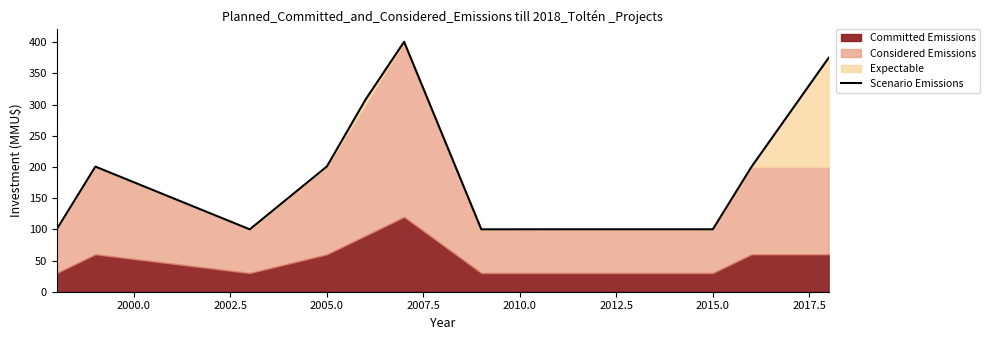

How many data points does each series have?

11